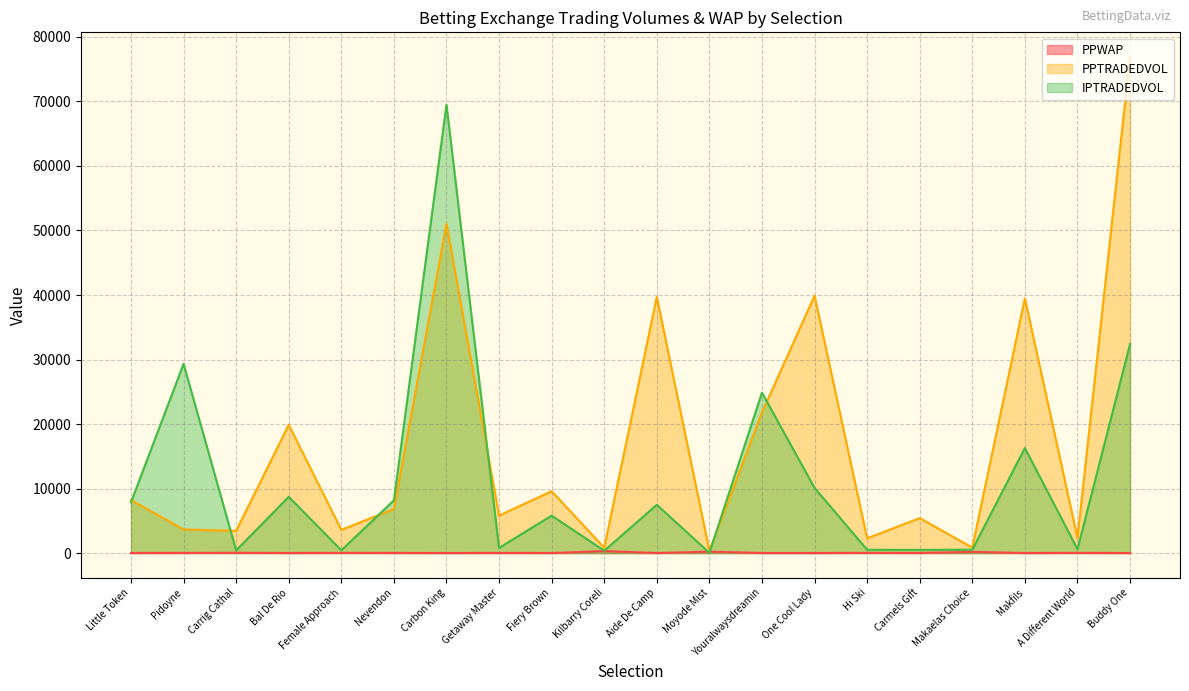

What is the sum of all PPWAP values?

909.3